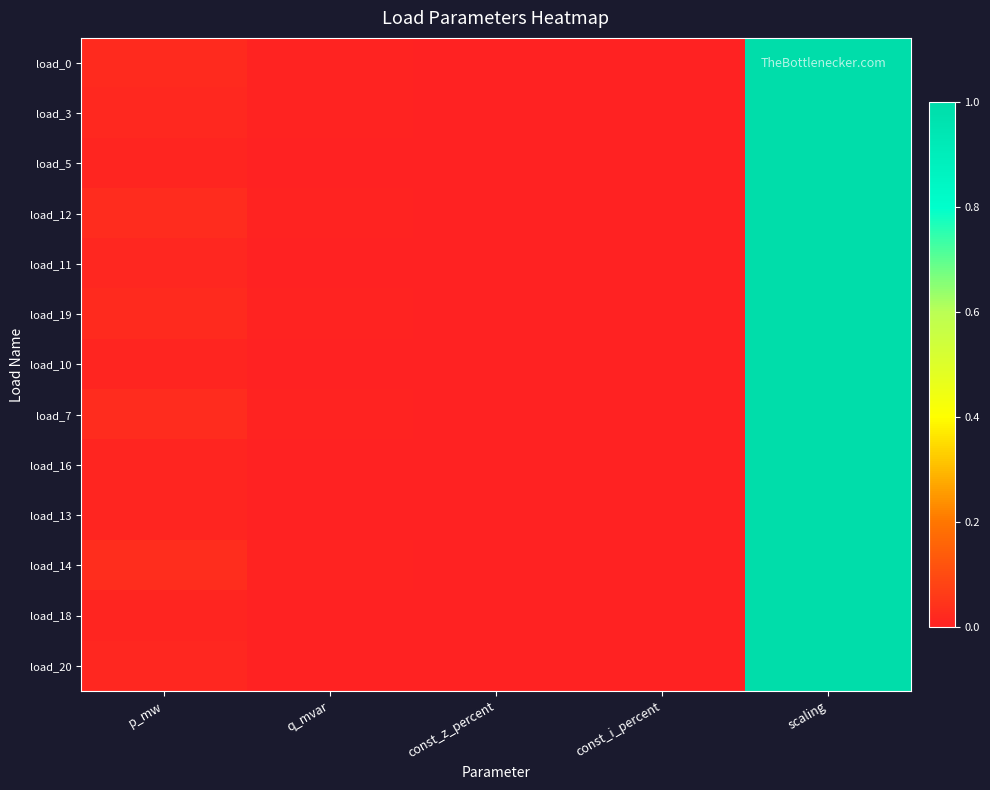

Rank the series by their maximum value, from highest to lowest.

load_0, load_3, load_5, load_12, load_11, load_19, load_10, load_7, load_16, load_13, load_14, load_18, load_20